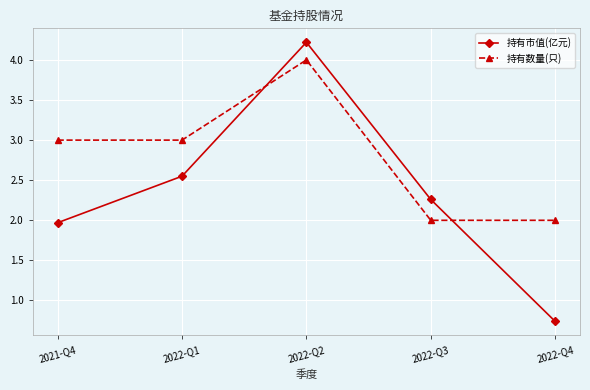

Does the chart display data point markers on the line(s)?

Yes